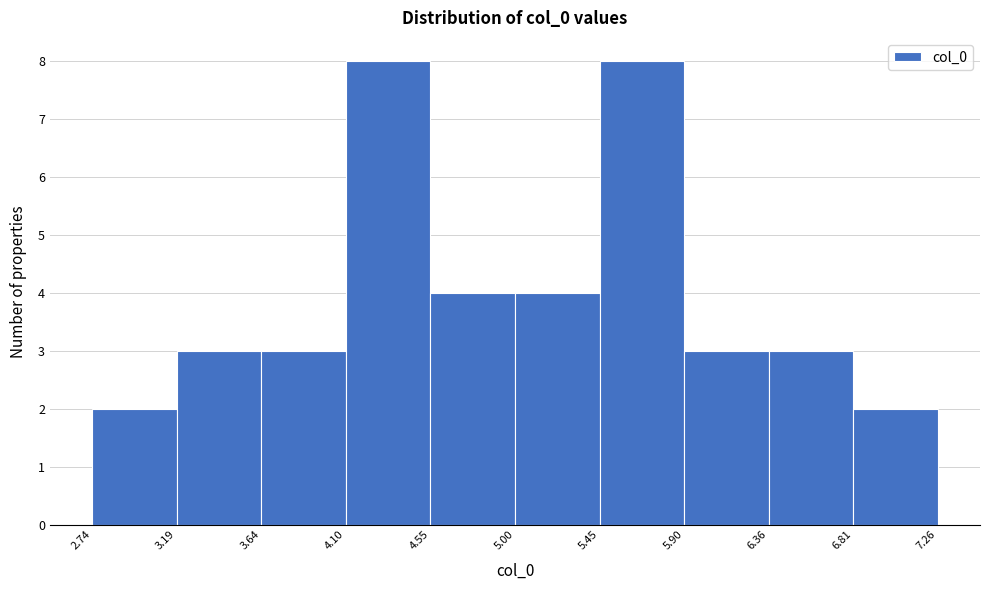

What is the height of the bar covering 5.00 to 5.45 on the x-axis? The values are not printed on the chart, so give them approximately, as read against the axis.

4